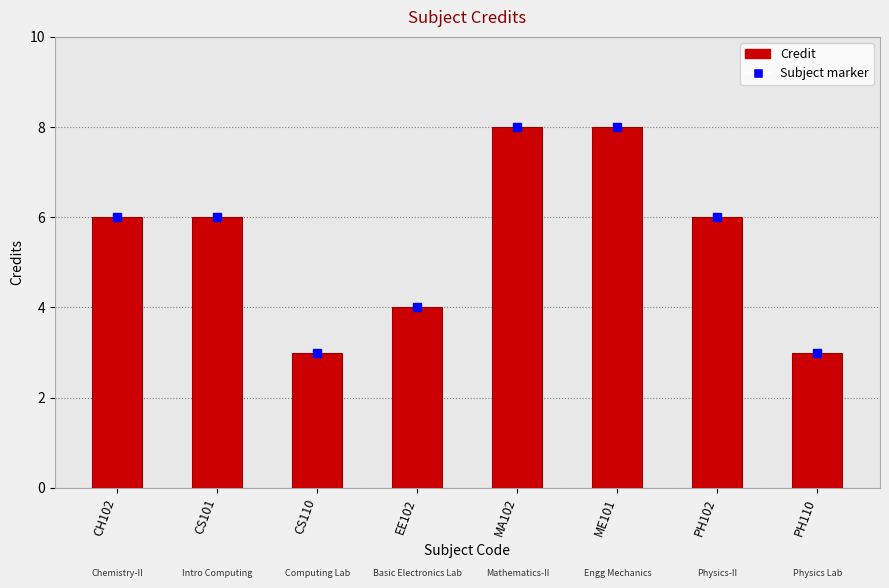

Reading left to right, what are all the values shown in this chart?

CH102=6	CS101=6	CS110=3	EE102=4	MA102=8	ME101=8	PH102=6	PH110=3